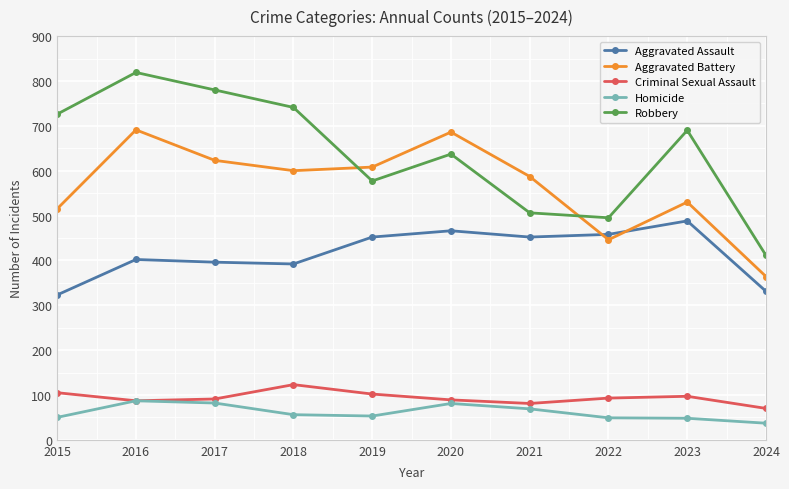

True or false: Aggravated Battery has more than 1 points higher than both neighbors.

True